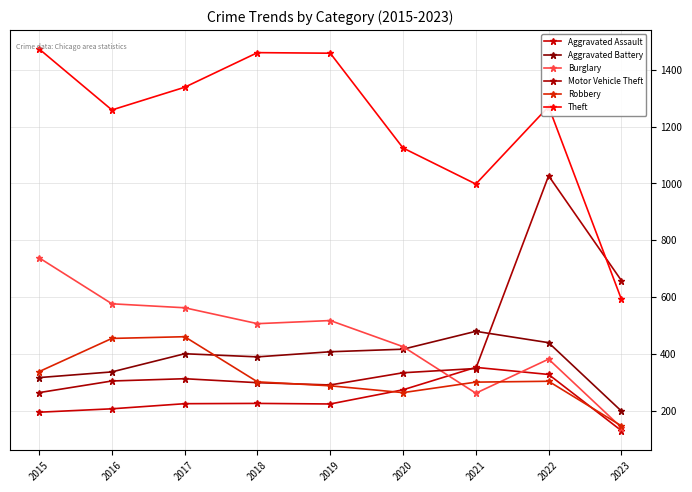

What is the difference between the Burglary values at 2017 and 2018?

56